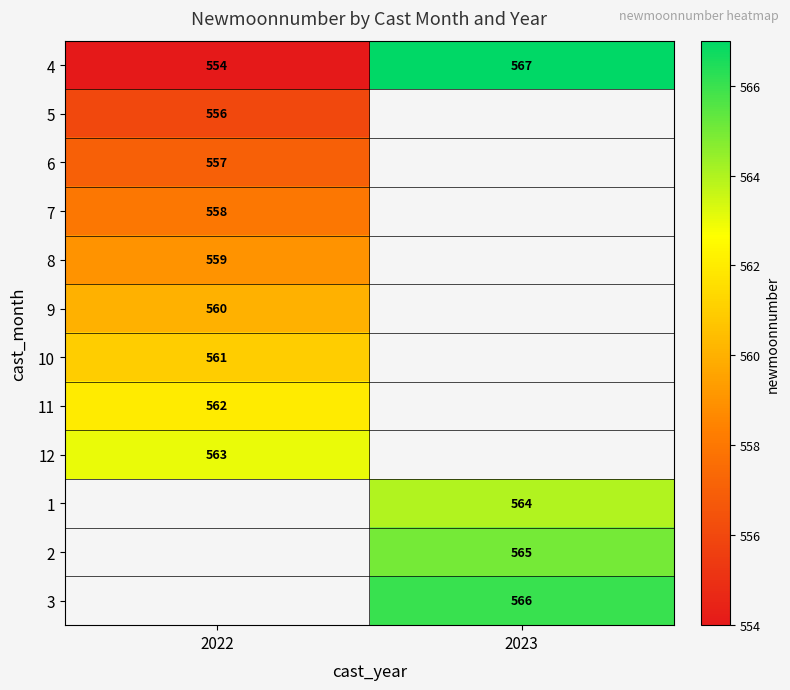

The 1 series shows 874 at 2023. True or false?

False